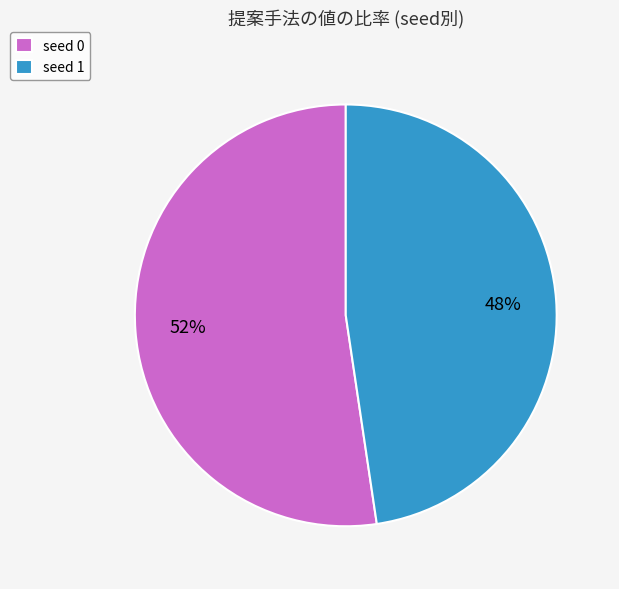

What percentage is the seed 1 slice, to the nearest percent?

48%